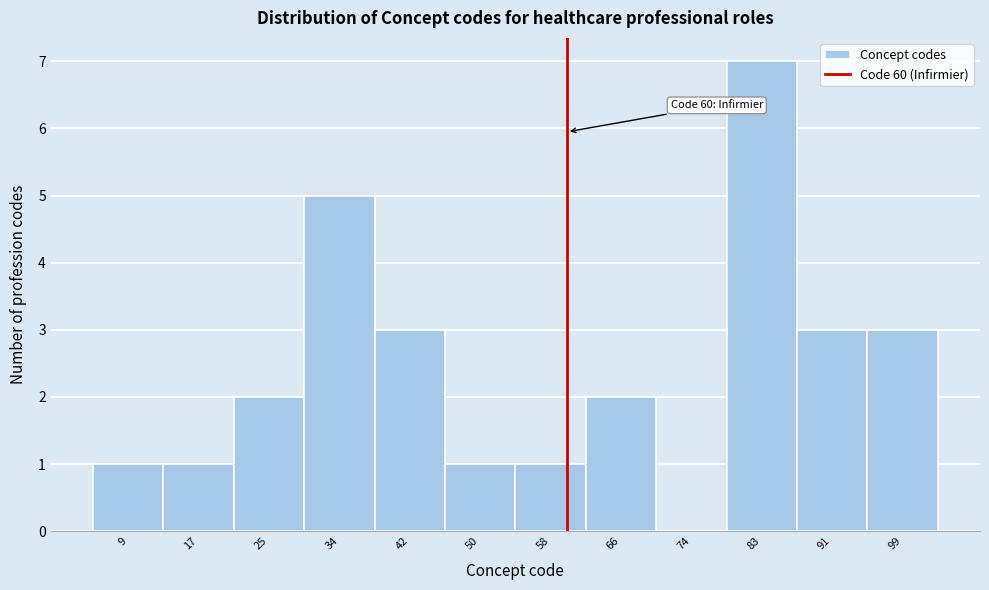

Over which range of the x-axis is the bar tallest?

79 to 87